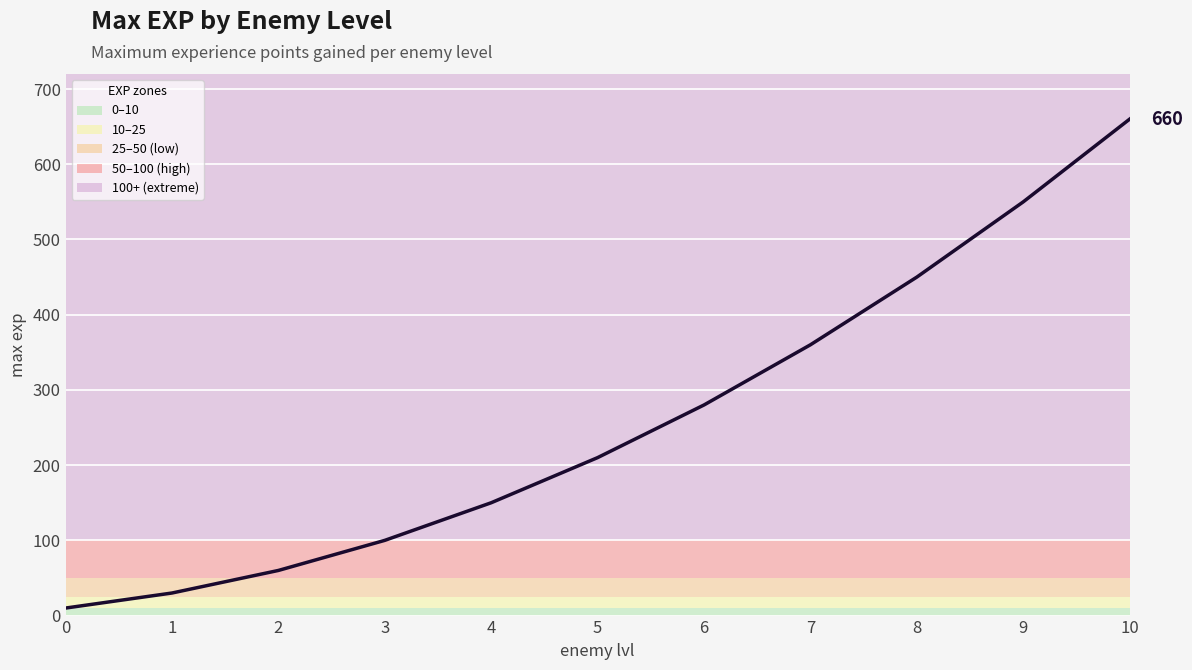

Count the number of categories in the chart.

11